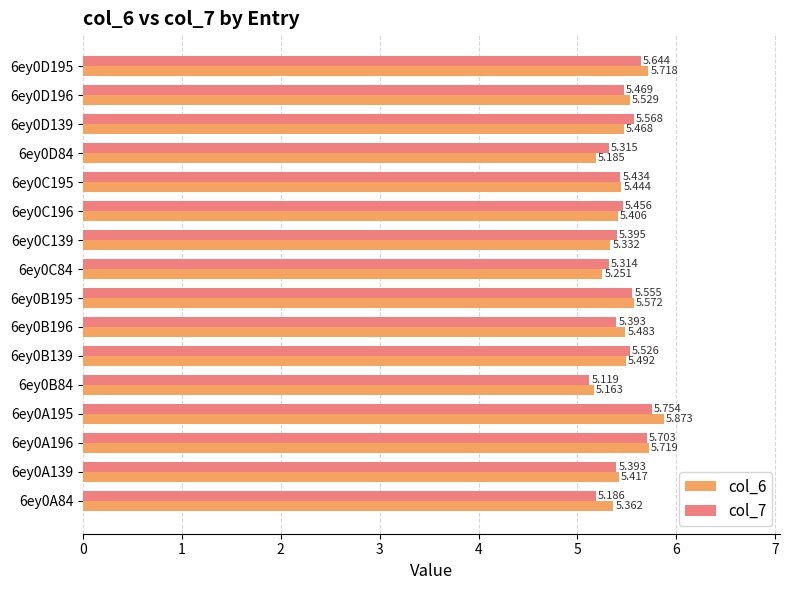

List the labels in order of col_6 value, smallest first.

6ey0B84, 6ey0D84, 6ey0C84, 6ey0C139, 6ey0A84, 6ey0C196, 6ey0A139, 6ey0C195, 6ey0D139, 6ey0B196, 6ey0B139, 6ey0D196, 6ey0B195, 6ey0D195, 6ey0A196, 6ey0A195